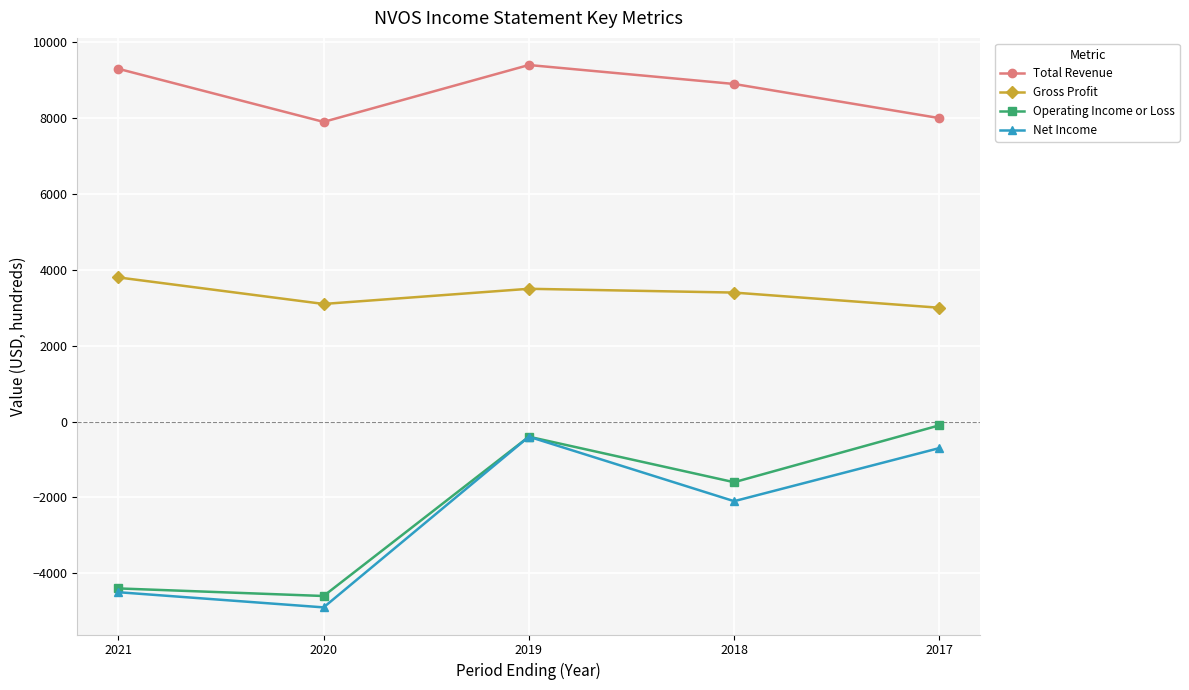

Is it true that Gross Profit equals 3000 at 2017?

True